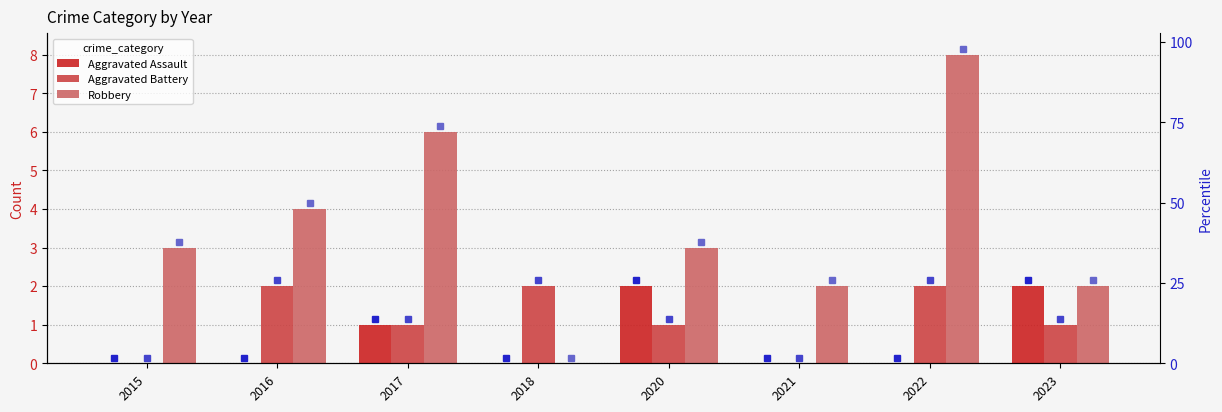

True or false: Robbery has a value of 0 at 2018.

True